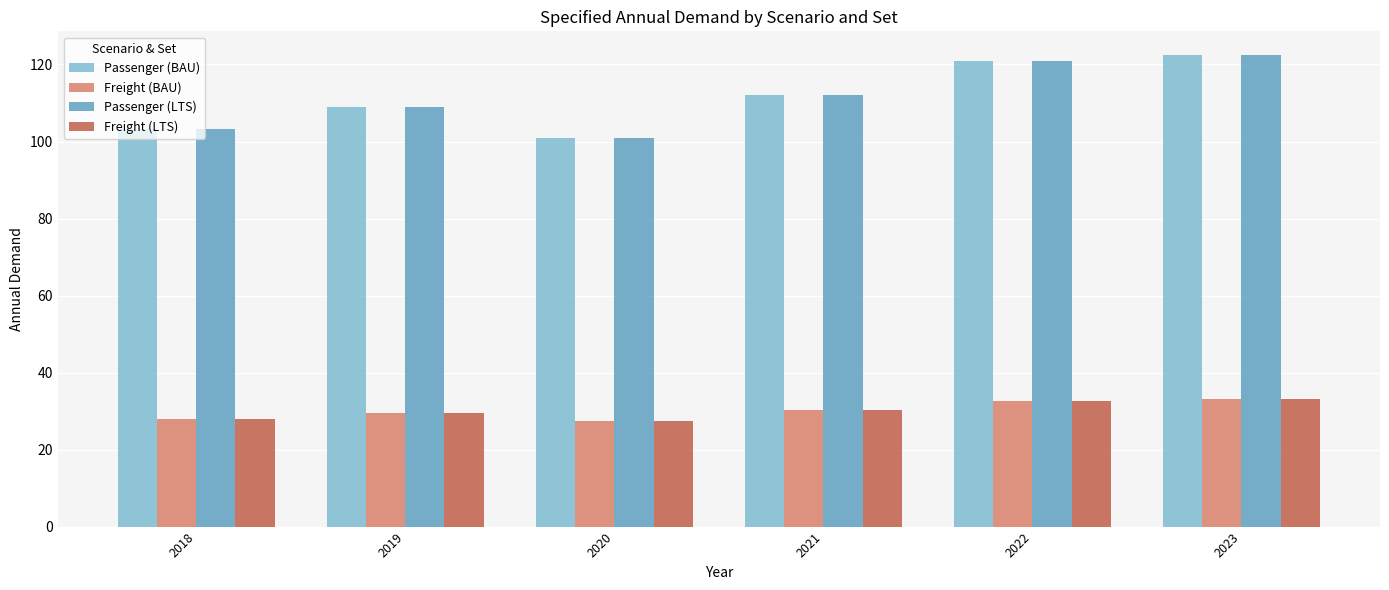

How many bars are there in each group?

4